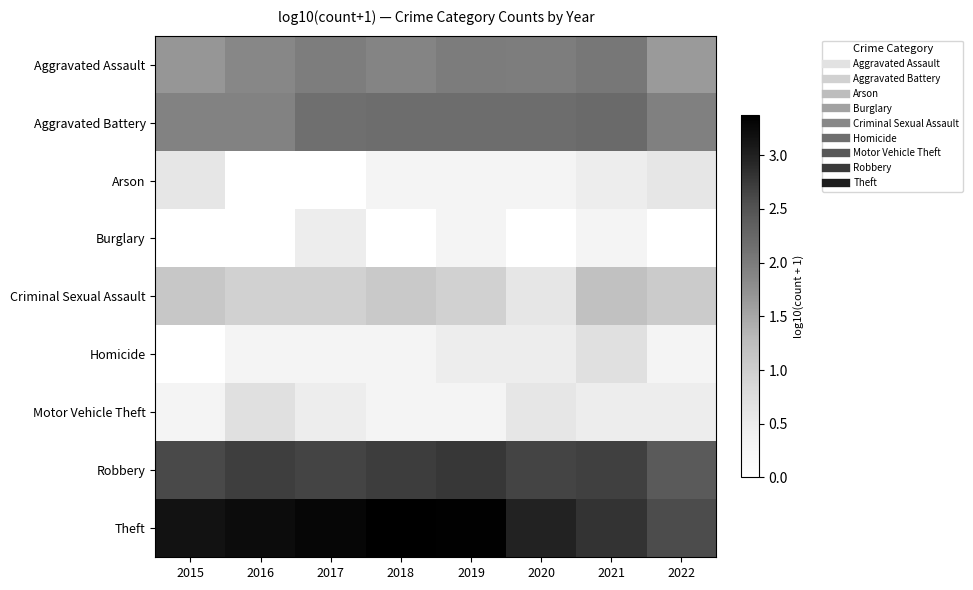

How many distinct data groups are displayed?

9